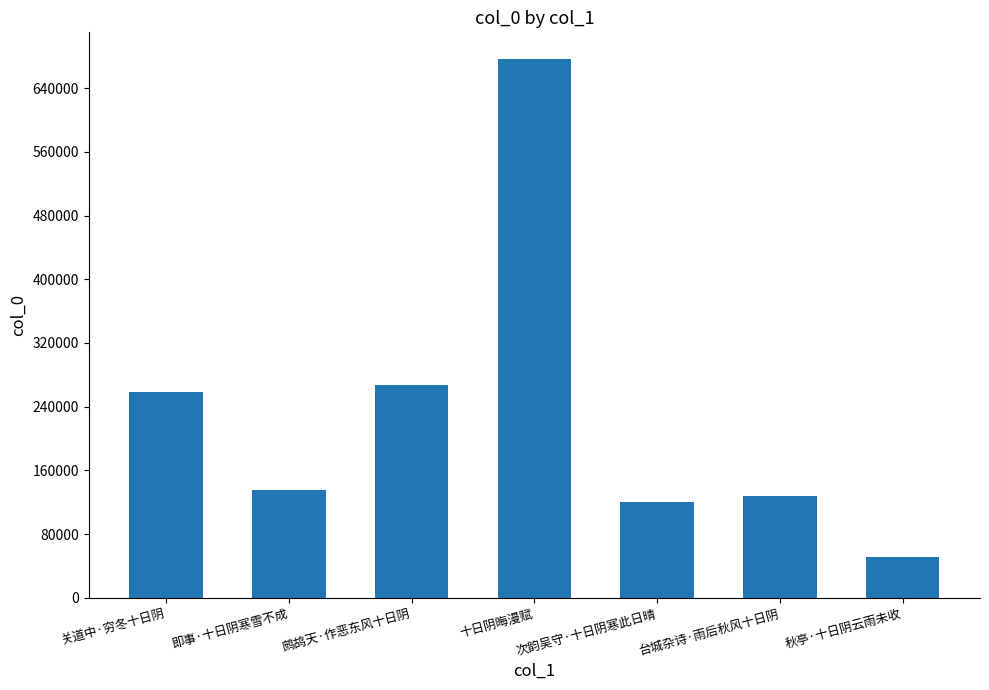

How many bars are there in total?

7